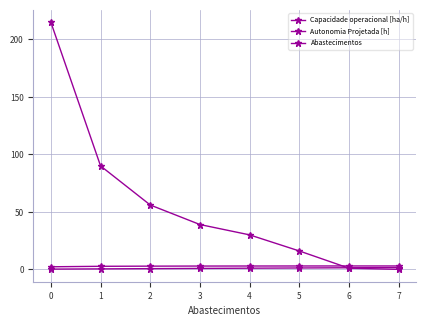

What is the highest value of the Capacidade operacional [ha/h] series?

3.0